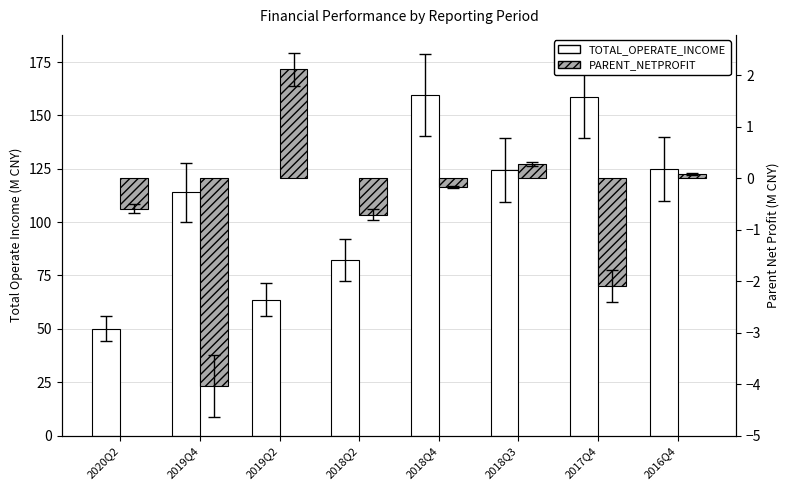

What is the label of the 1st bar from the left?

2020Q2